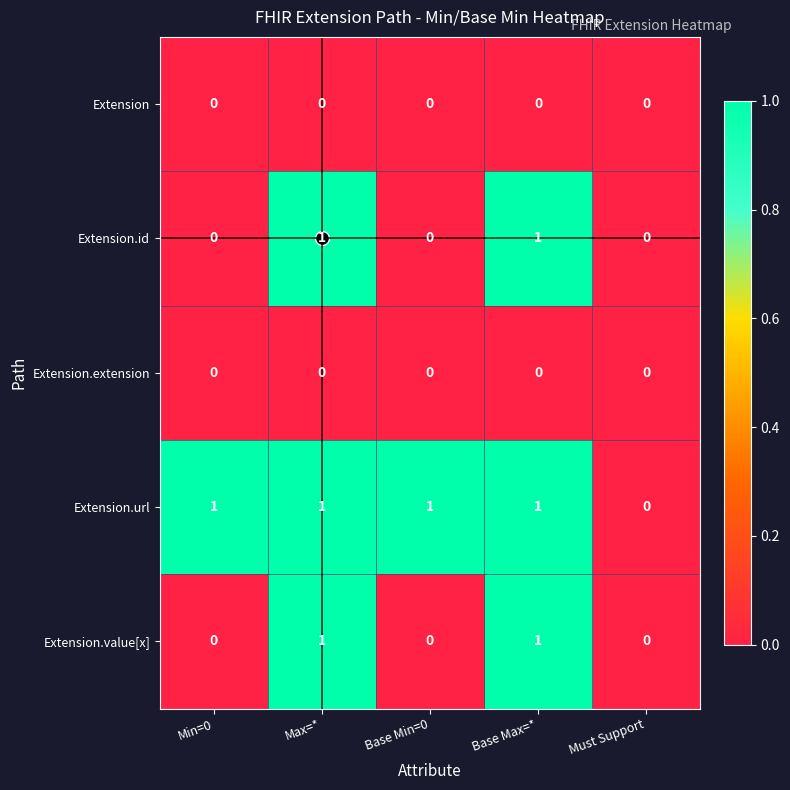

Count the Extension.url values in the range 1 to 2.

4